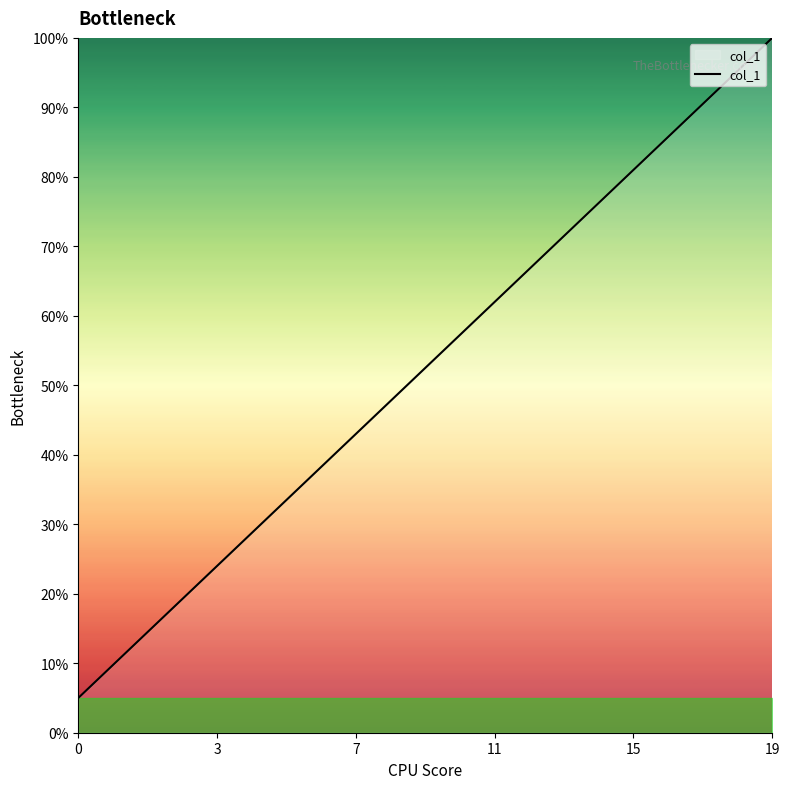

What is the smallest value displayed?

5.0